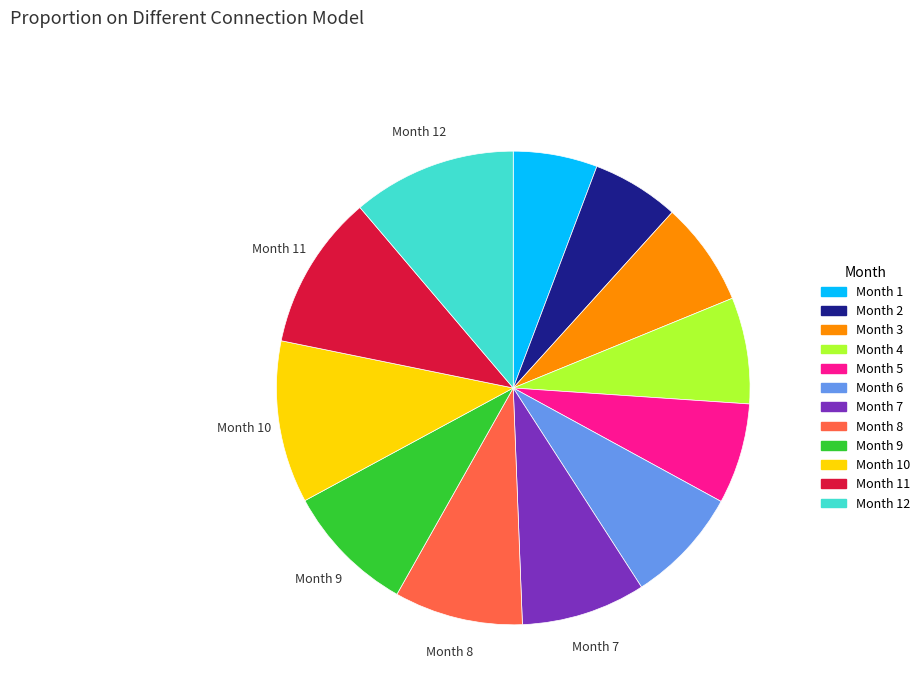

Does any single category account for the majority?

No